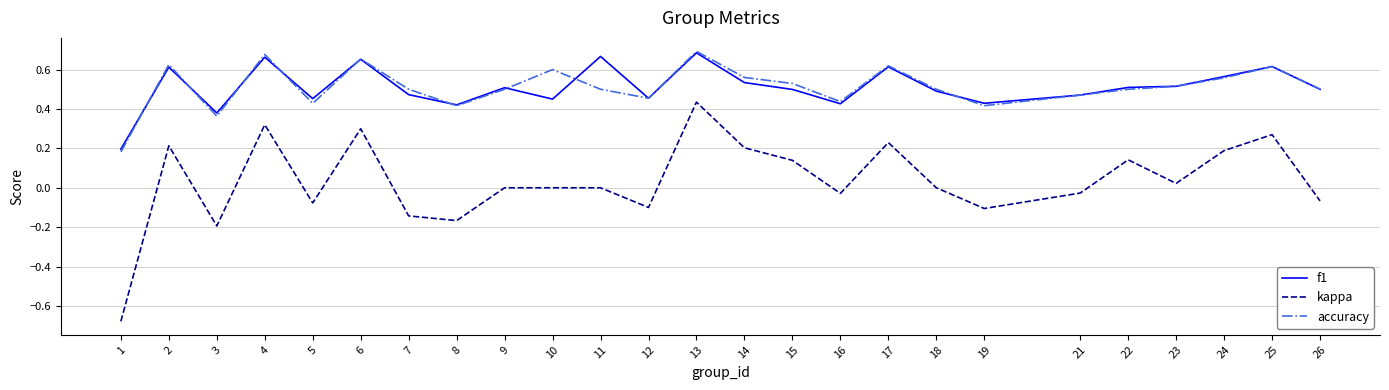

True or false: f1 and kappa intersect in this chart.

False